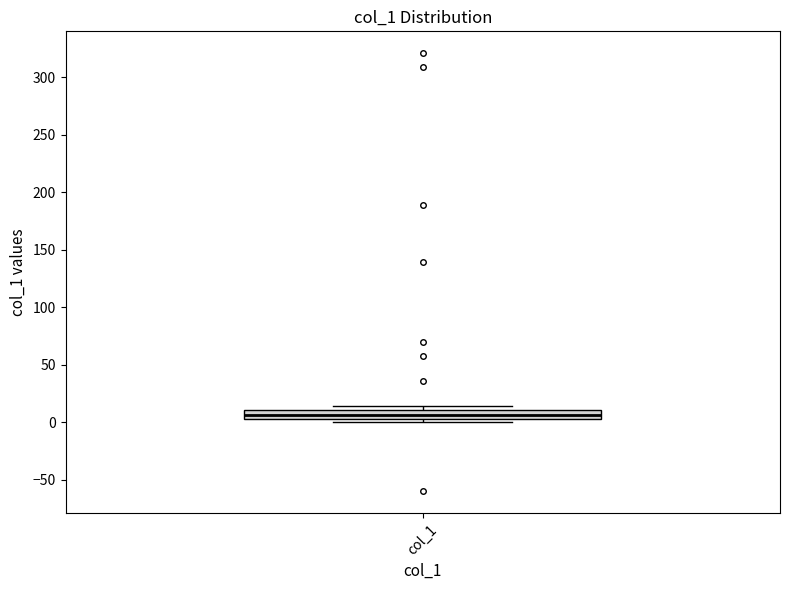

Read this box plot against the y-axis: the position of the median line, the range covered by the box, and the ends of both whiskers. The values are not printed on the chart, so give them approximately, as read against the axis.

median 5 (inside the box), box 5 to 10, whiskers 0 to 15